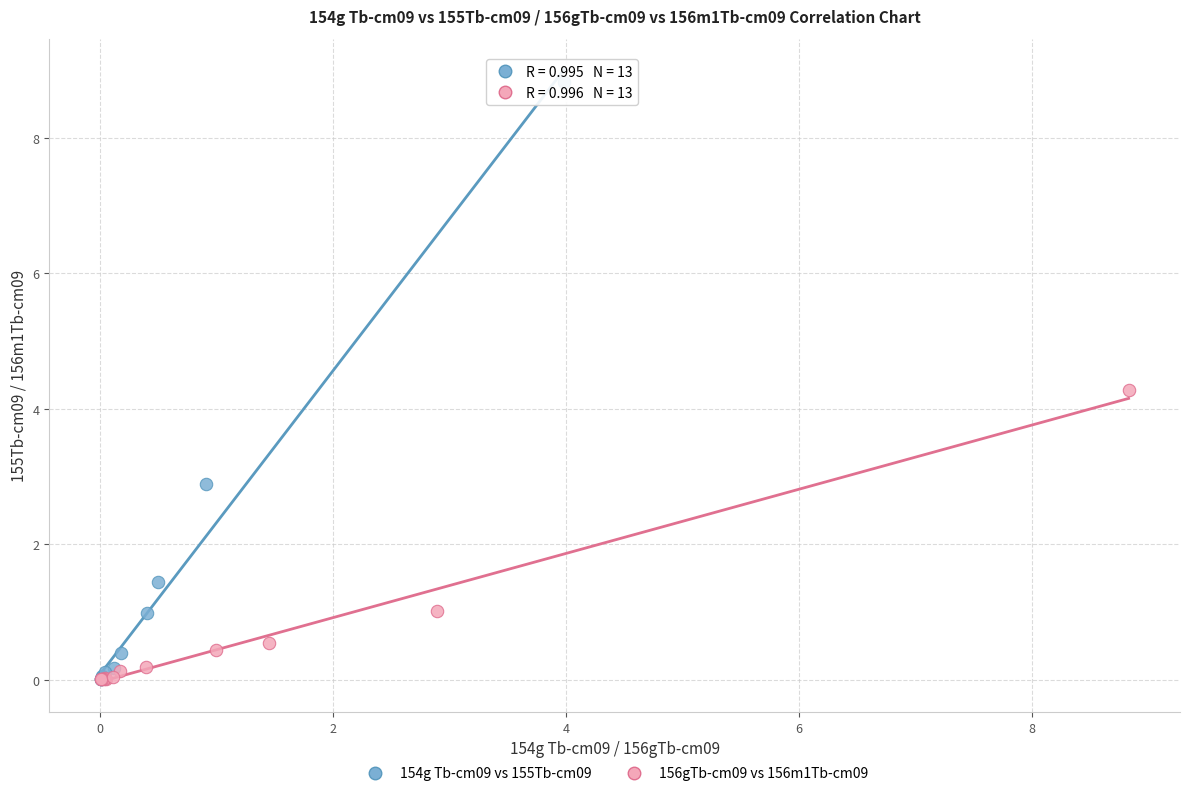

Which series contains the highest Y value?

154g Tb-cm09 vs 155Tb-cm09